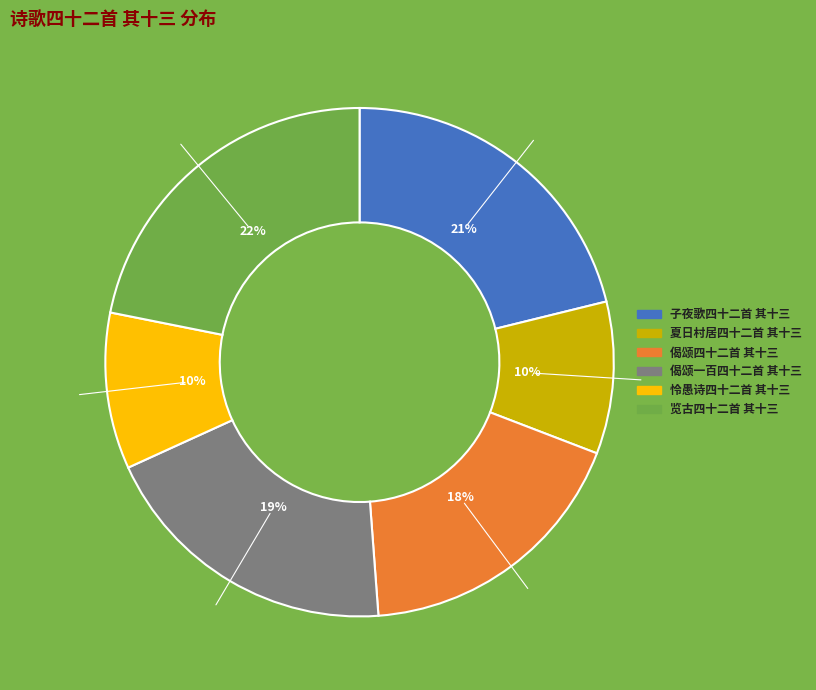

How many slices are in this pie chart?

6